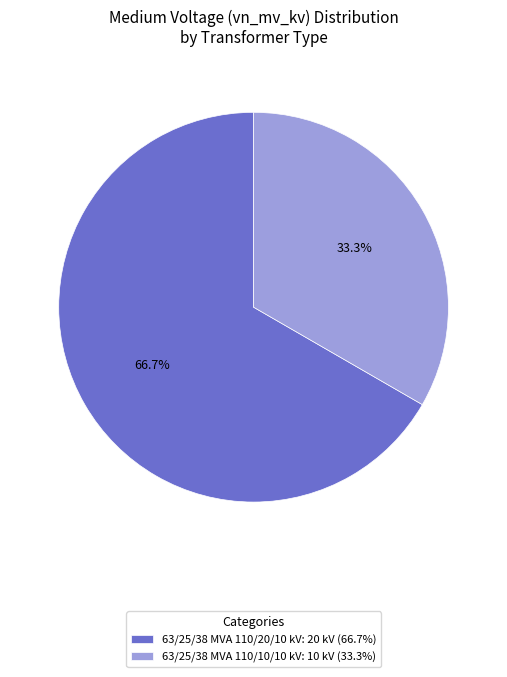

To the nearest percent, what is the average slice percentage?

50%